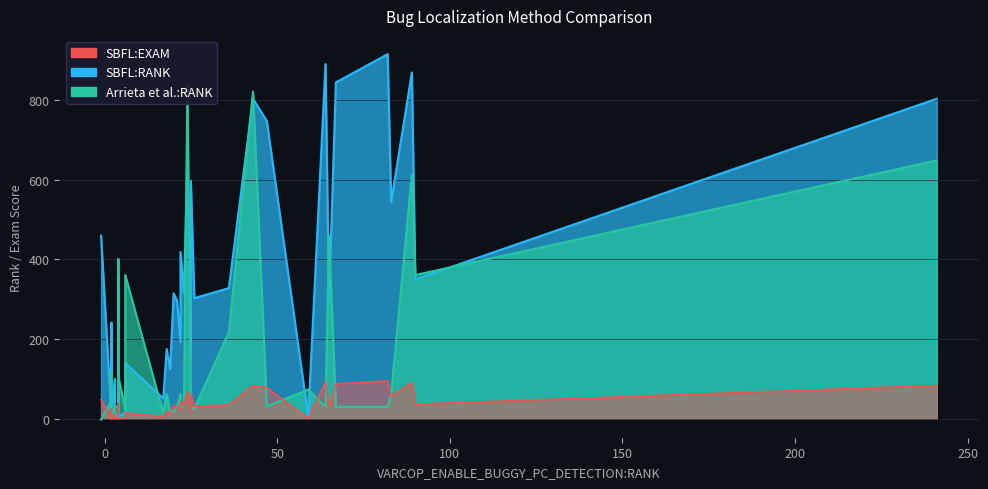

What is the value of the SBFL:EXAM point at the 36th from the left?

32.6